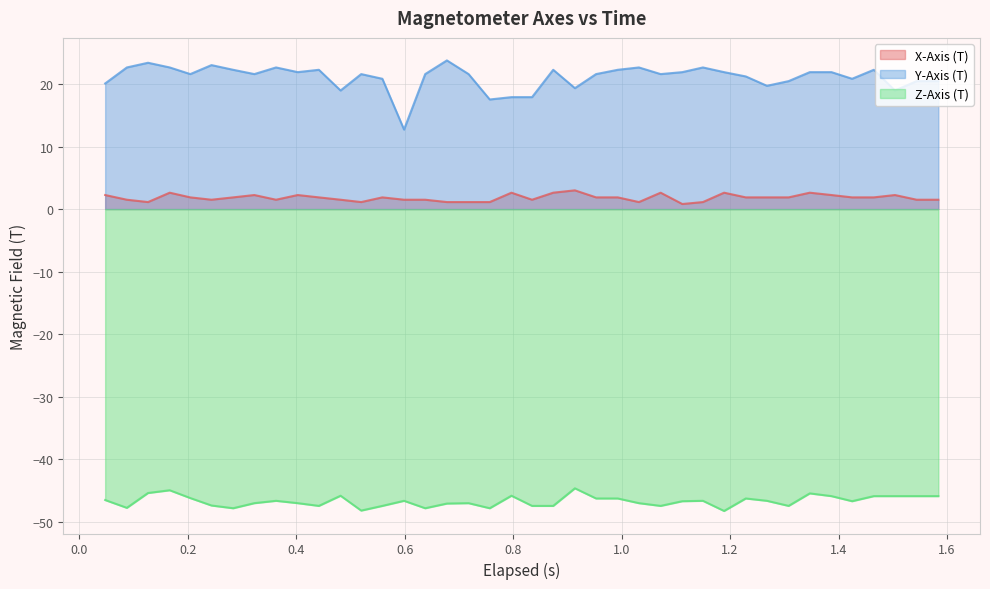

What is the lowest value of the Y-Axis (T) series?

12.7